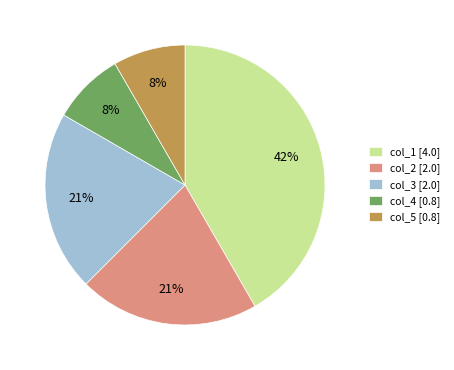

Combined, do col_3 [2.0] and col_4 [0.8] account for over 50%?

No